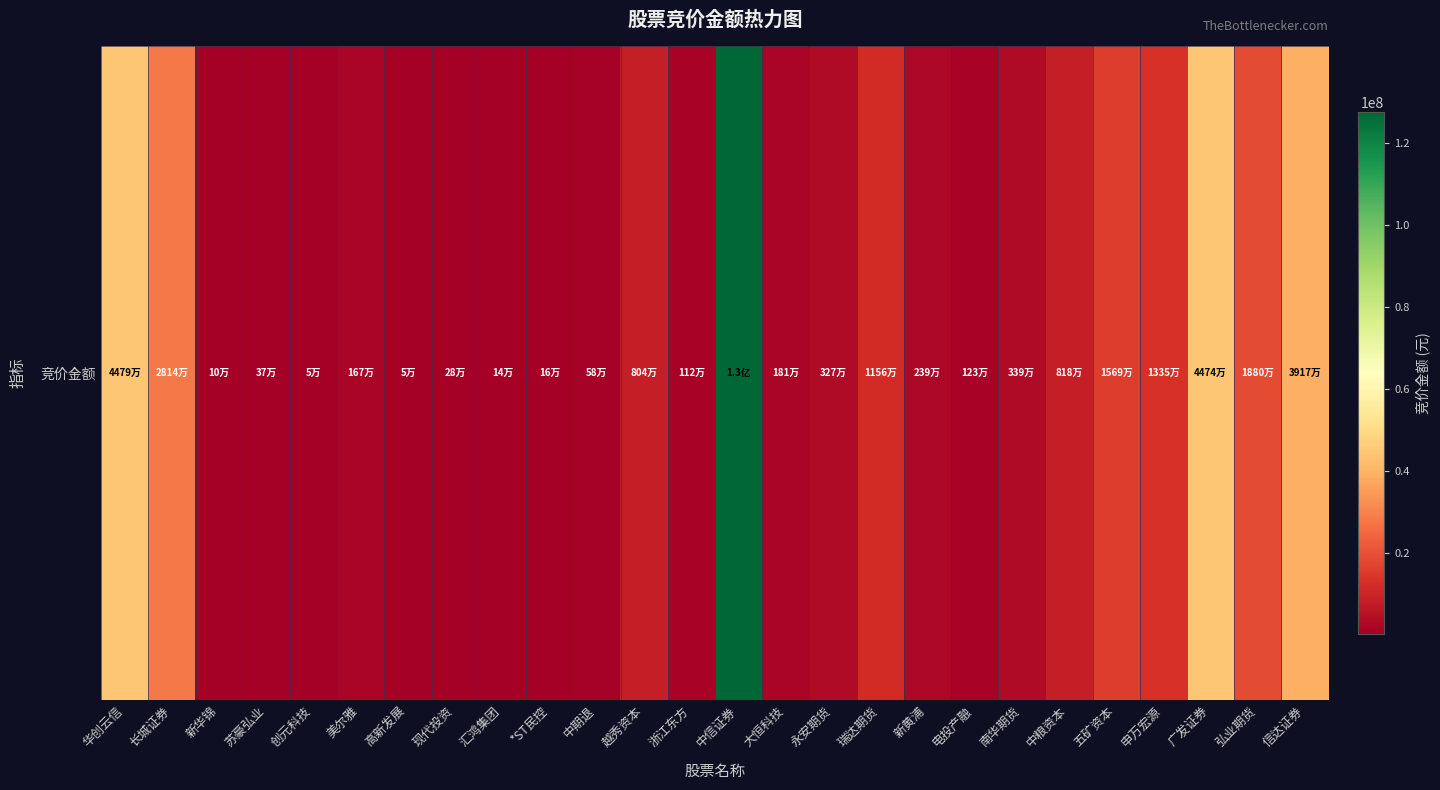

List the labels in order of value, largest first.

中信证券, 华创云信, 广发证券, 信达证券, 长城证券, 弘业期货, 五矿资本, 申万宏源, 瑞达期货, 中粮资本, 越秀资本, 南华期货, 永安期货, 新黄浦, 大恒科技, 美尔雅, 电投产融, 浙江东方, 中期退, 苏豪弘业, 现代投资, *ST民控, 汇鸿集团, 新华锦, 创元科技, 高新发展